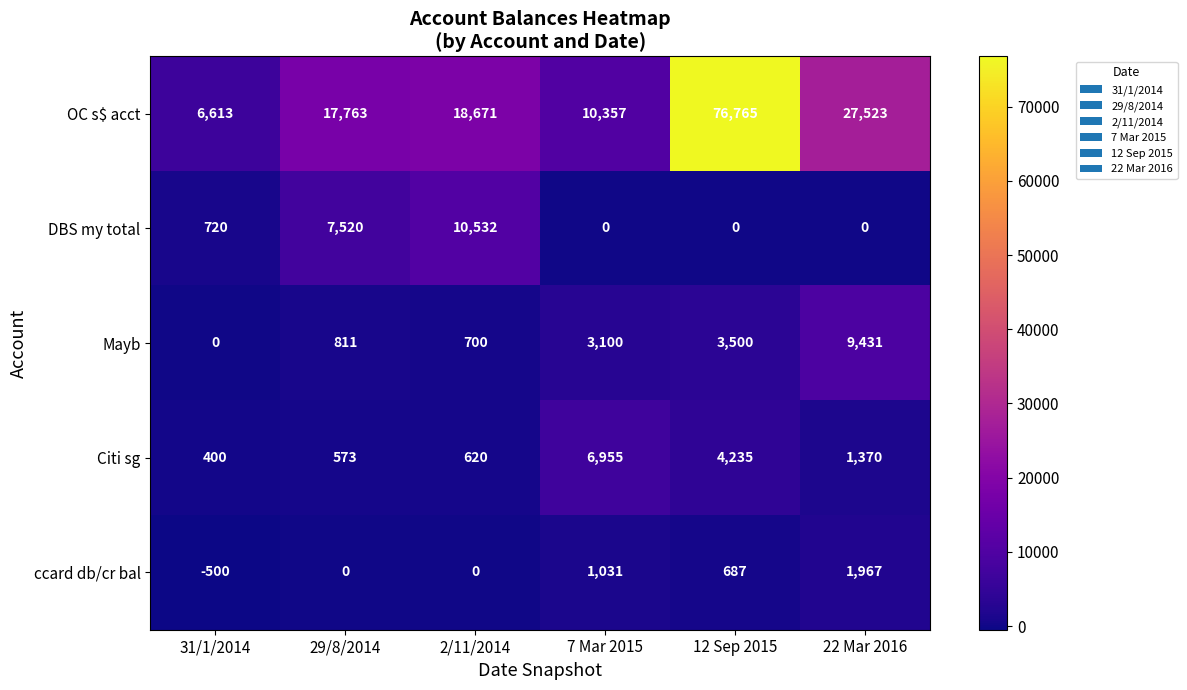

What is the difference between the highest and lowest values at 31/1/2014?

7113